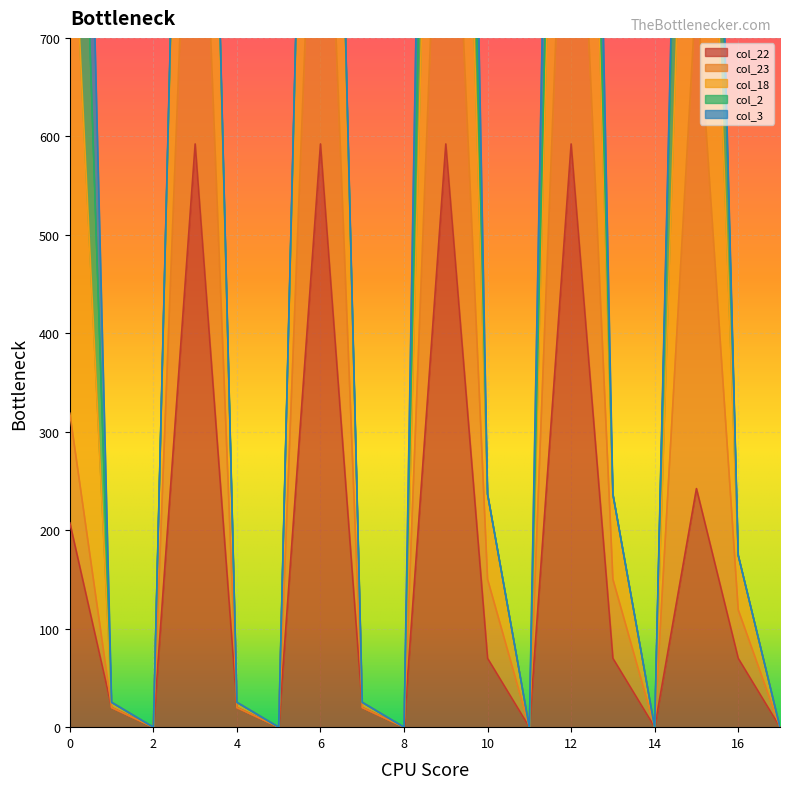

At which category does col_22 reach its first local peak?

3